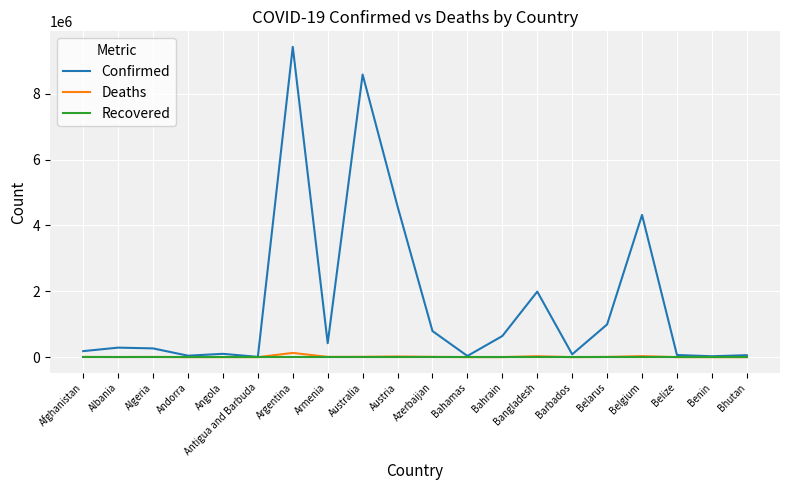

At which category is the sum across all series the highest?

Argentina